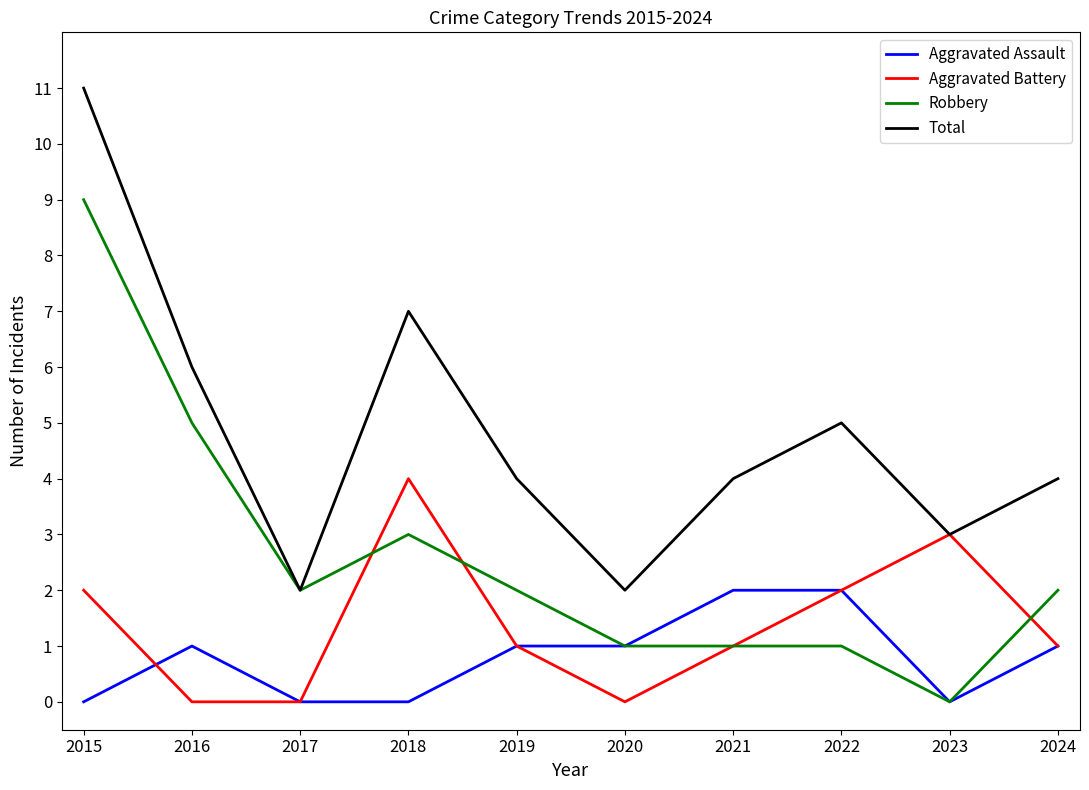

At which category is the sum across all series the highest?

2015